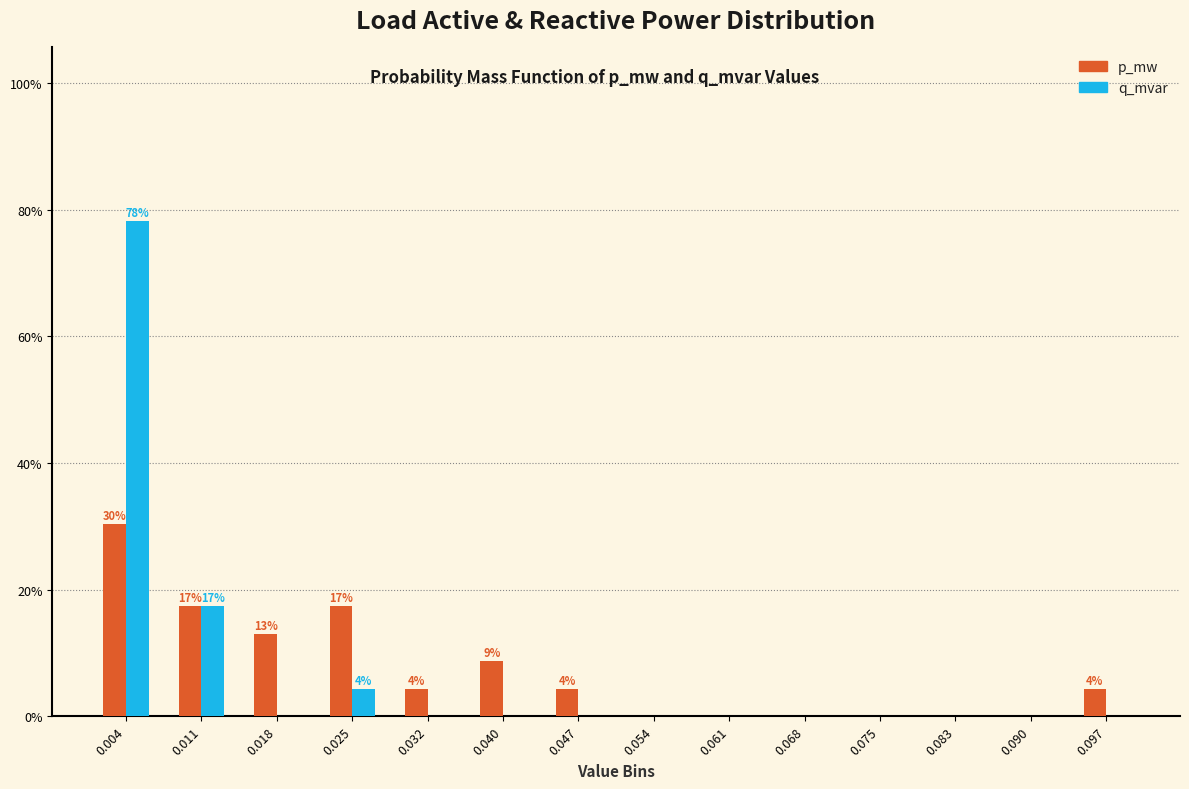

In the q_mvar series, which range on the x-axis has the tallest bar?

0.000 to 0.007